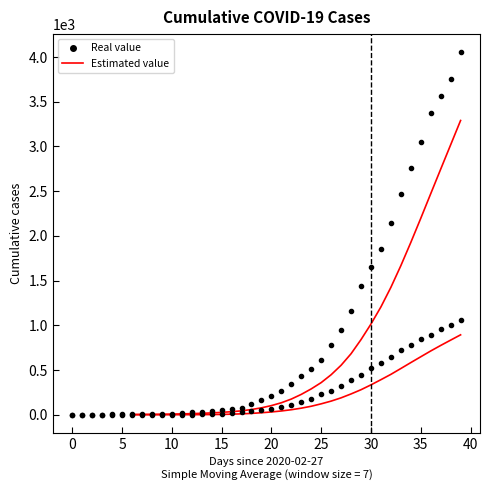

What is the sum of the Real value (recovered) values at 18 and 10?

125.0